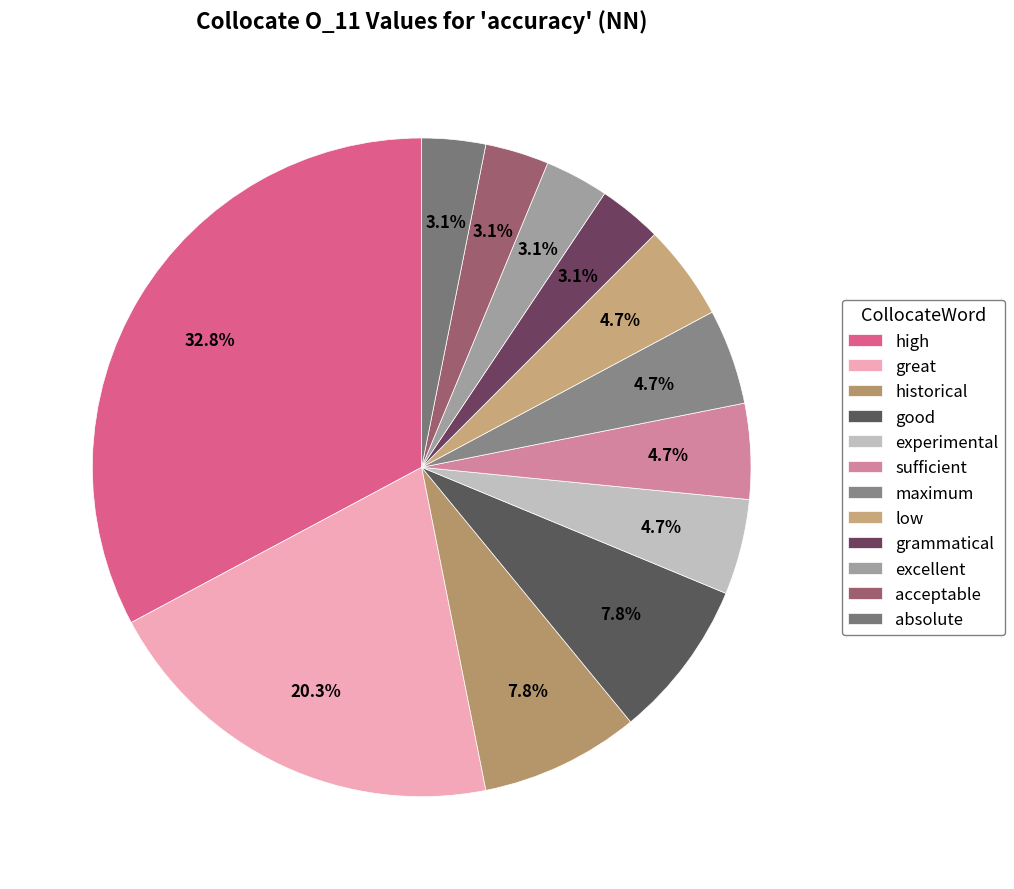

Which has a higher value, low or high?

high